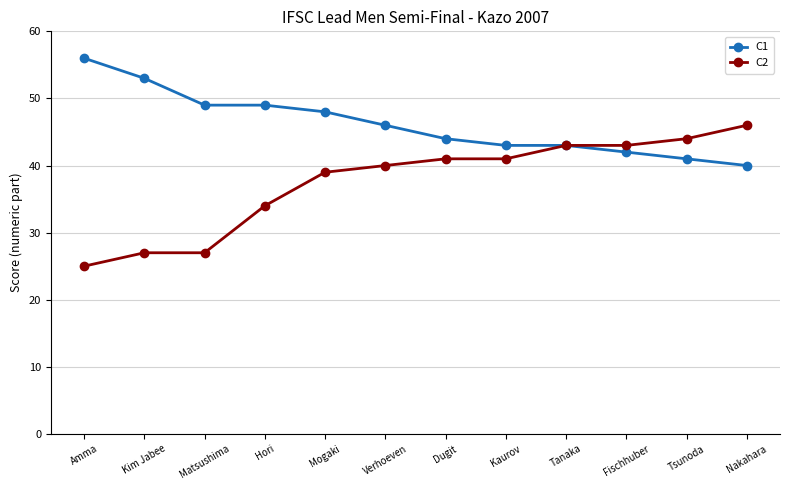

Which series has the largest total across all categories?

C1